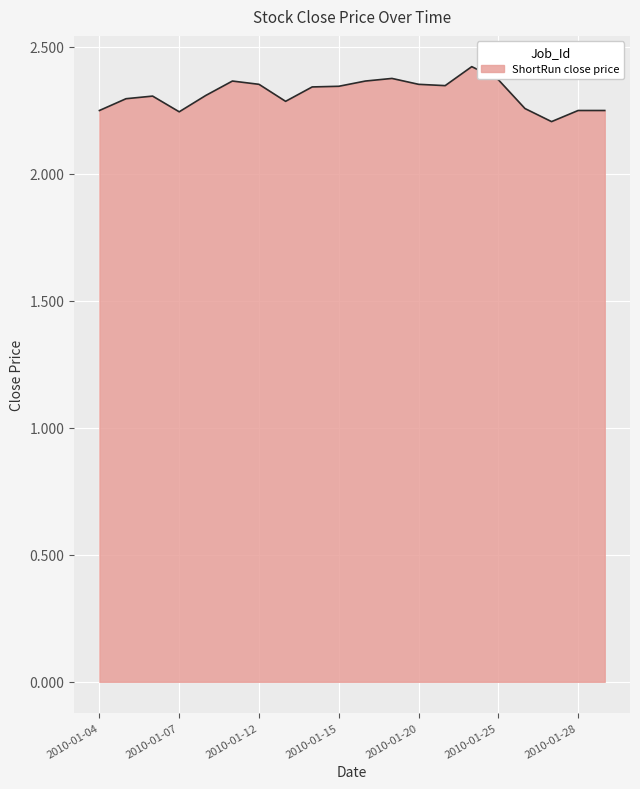

Reading left to right, what are all the values shown in this chart?

2010-01-04=2.2	2010-01-05=2.3	2010-01-06=2.3	2010-01-07=2.2	2010-01-08=2.3	2010-01-11=2.4	2010-01-12=2.4	2010-01-13=2.3	2010-01-14=2.3	2010-01-15=2.3	2010-01-18=2.4	2010-01-19=2.4	2010-01-20=2.4	2010-01-21=2.3	2010-01-22=2.4	2010-01-25=2.4	2010-01-26=2.3	2010-01-27=2.2	2010-01-28=2.2	2010-01-29=2.2